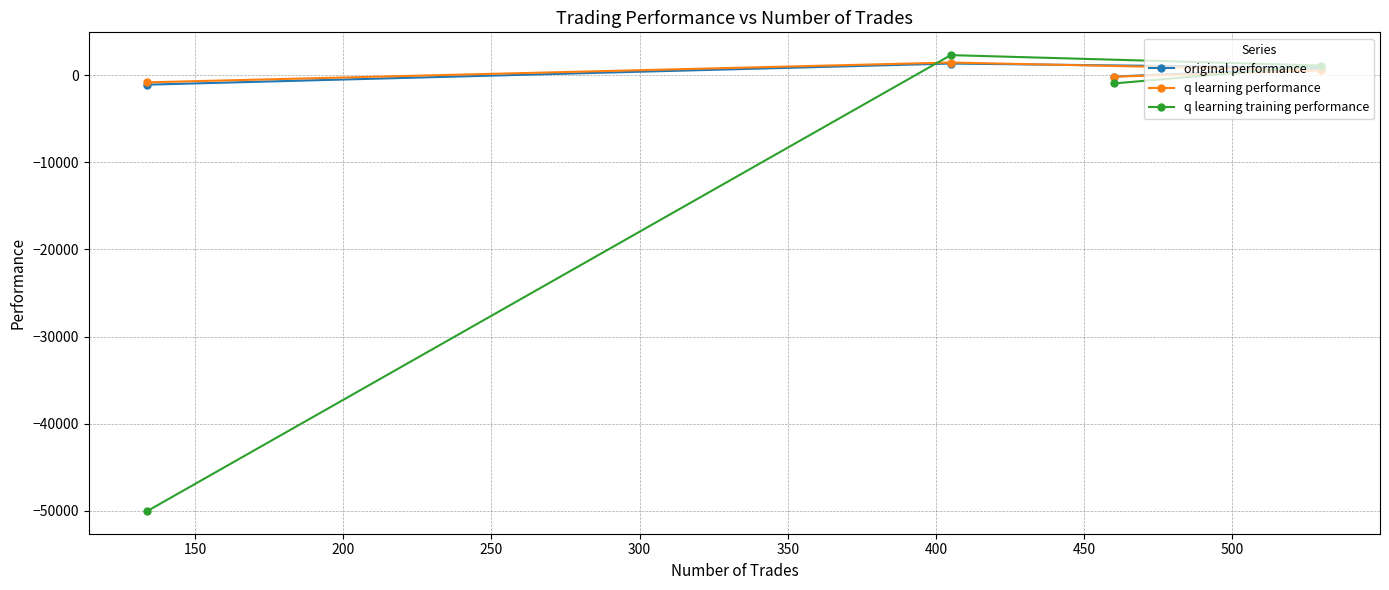

What is the smallest value displayed?

-50000.0